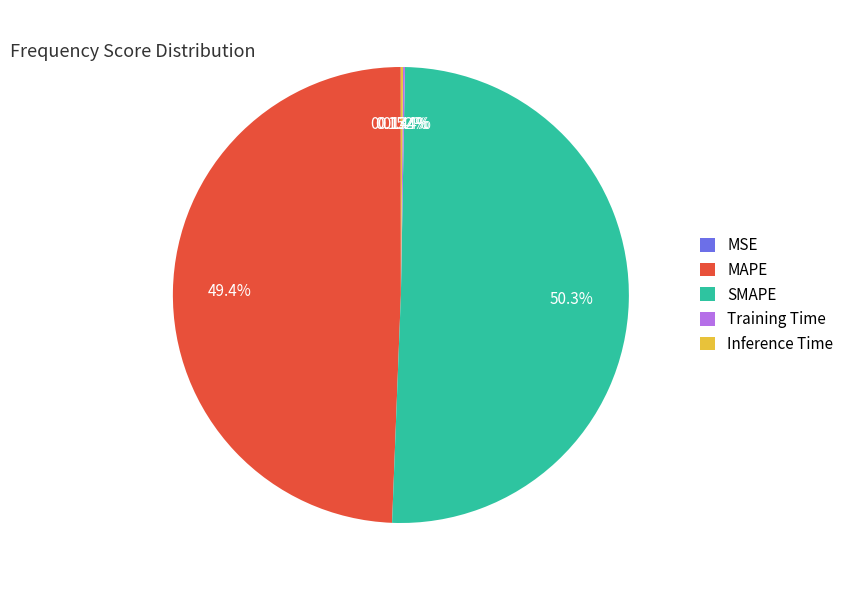

What is the majority slice?

SMAPE